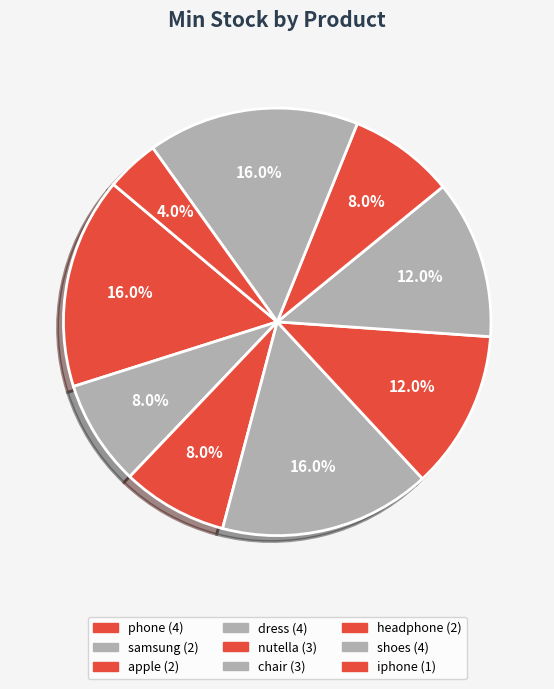

How many segments does this pie chart have?

9